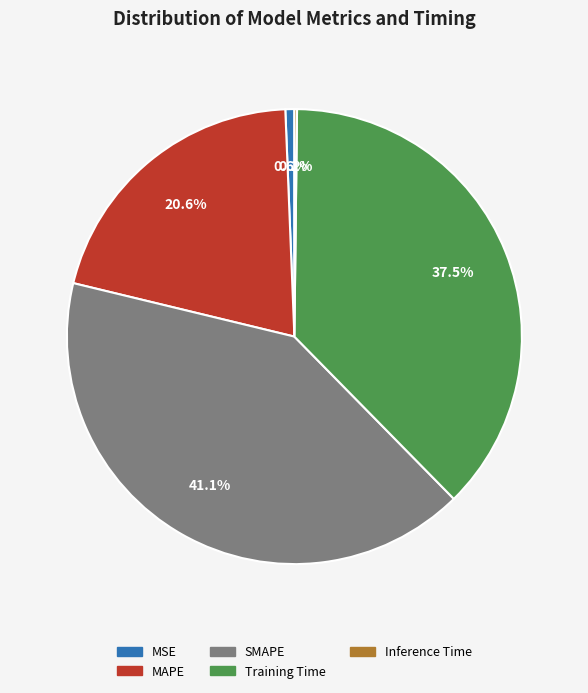

Which has a higher value, SMAPE or MSE?

SMAPE